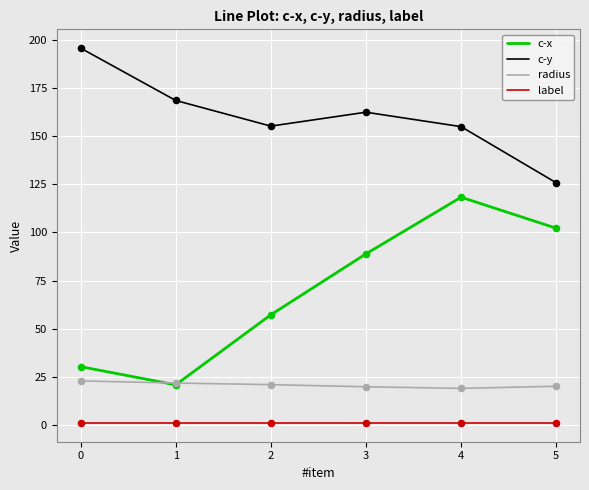

What are all the series names shown in the legend?

c-x, c-y, radius, label